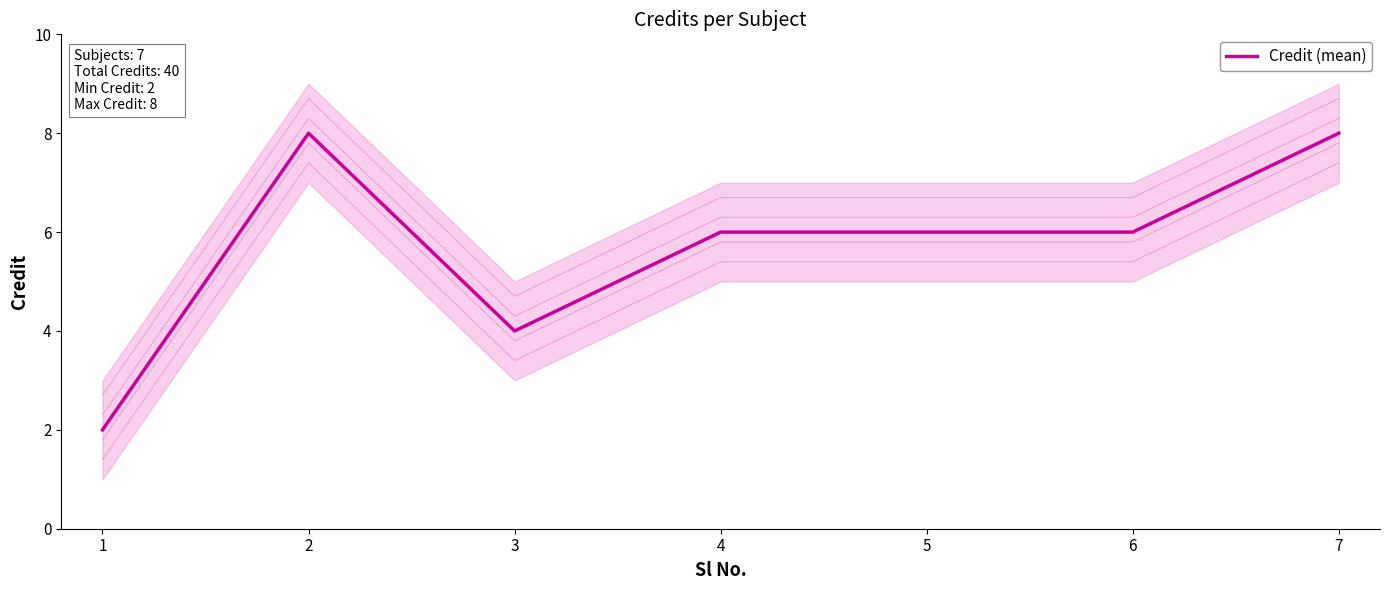

Does the chart have visible grid lines?

No